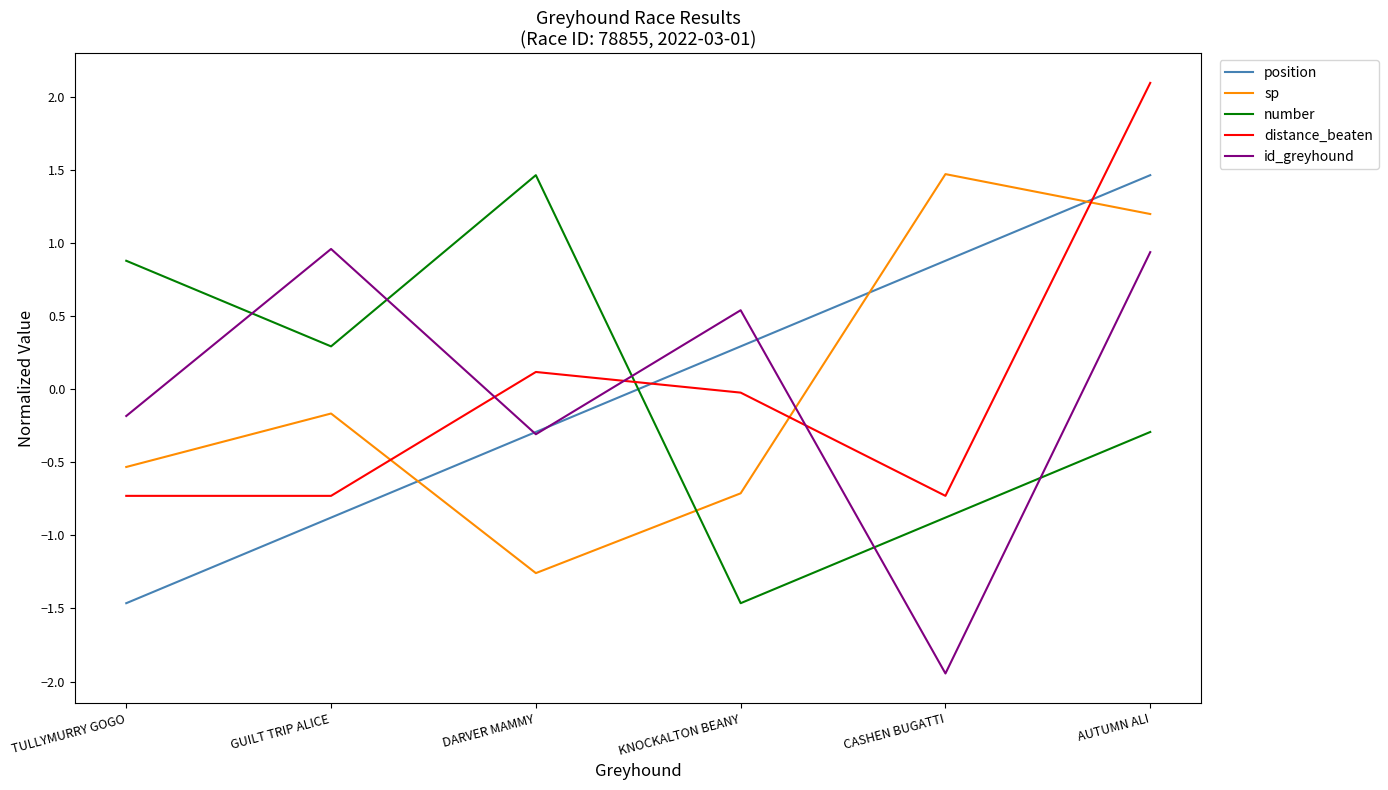

What position from the left is DARVER MAMMY?

3